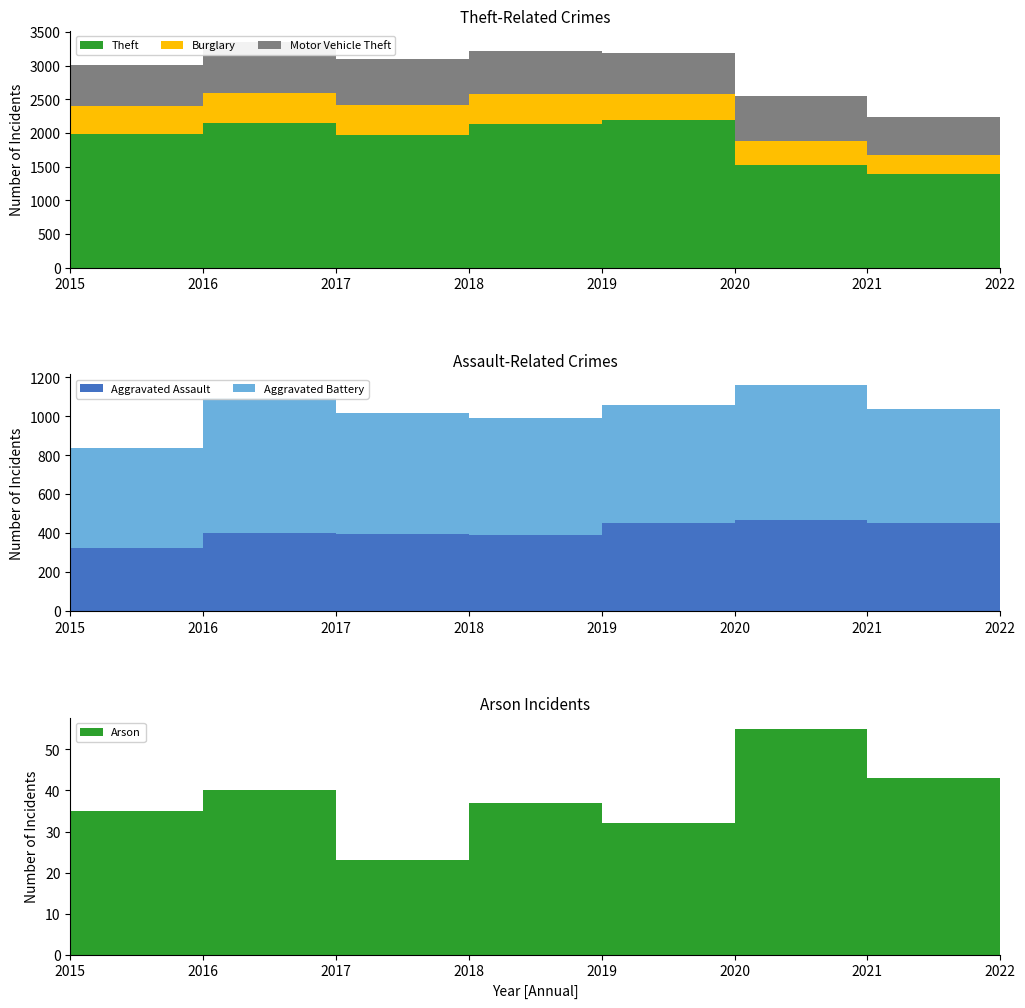

Reading left to right, extract all data points from this chart.

Aggravated Assault: 2015=323	2016=402	2017=396	2018=392	2019=452	2020=468	2021=452	2022=457
Aggravated Battery: 2015=515	2016=691	2017=623	2018=600	2019=608	2020=691	2021=587	2022=448
Arson: 2015=35	2016=40	2017=23	2018=37	2019=32	2020=55	2021=43	2022=31
Burglary: 2015=422	2016=451	2017=453	2018=443	2019=383	2020=363	2021=280	2022=251
Motor Vehicle Theft: 2015=614	2016=756	2017=680	2018=631	2019=611	2020=674	2021=560	2022=1272
Theft: 2015=1981	2016=2148	2017=1968	2018=2140	2019=2190	2020=1518	2021=1392	2022=1653